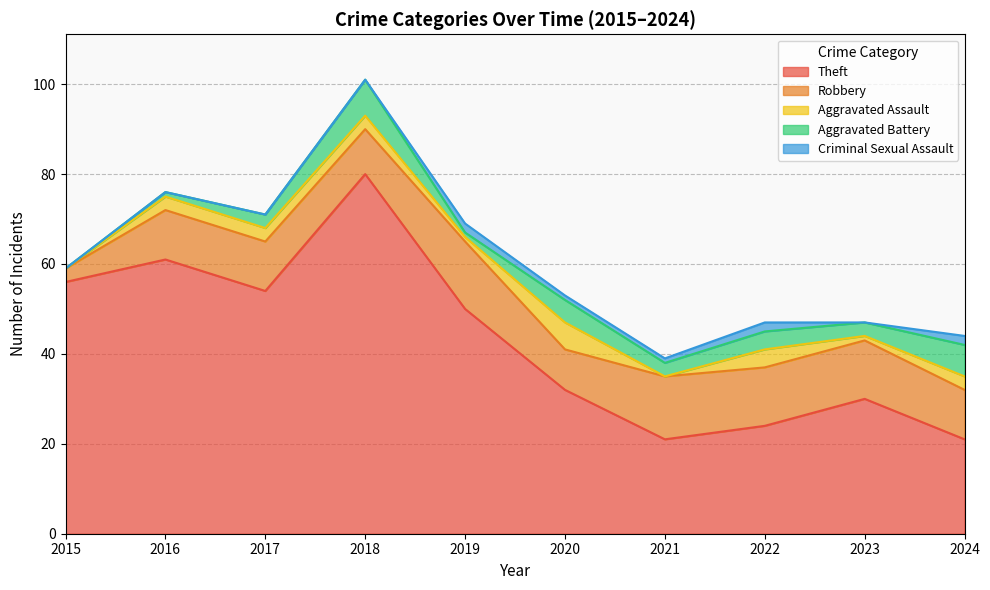

True or false: Aggravated Battery and Theft intersect in this chart.

False